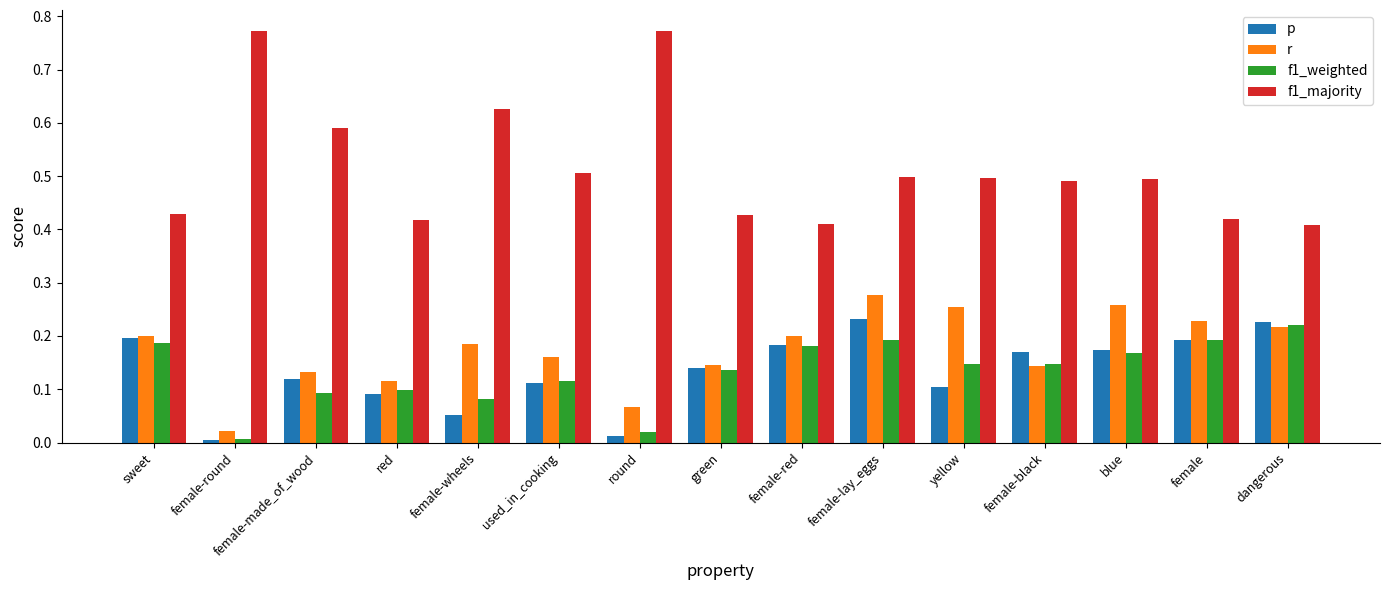

At how many categories does at least one series exceed 0?

15